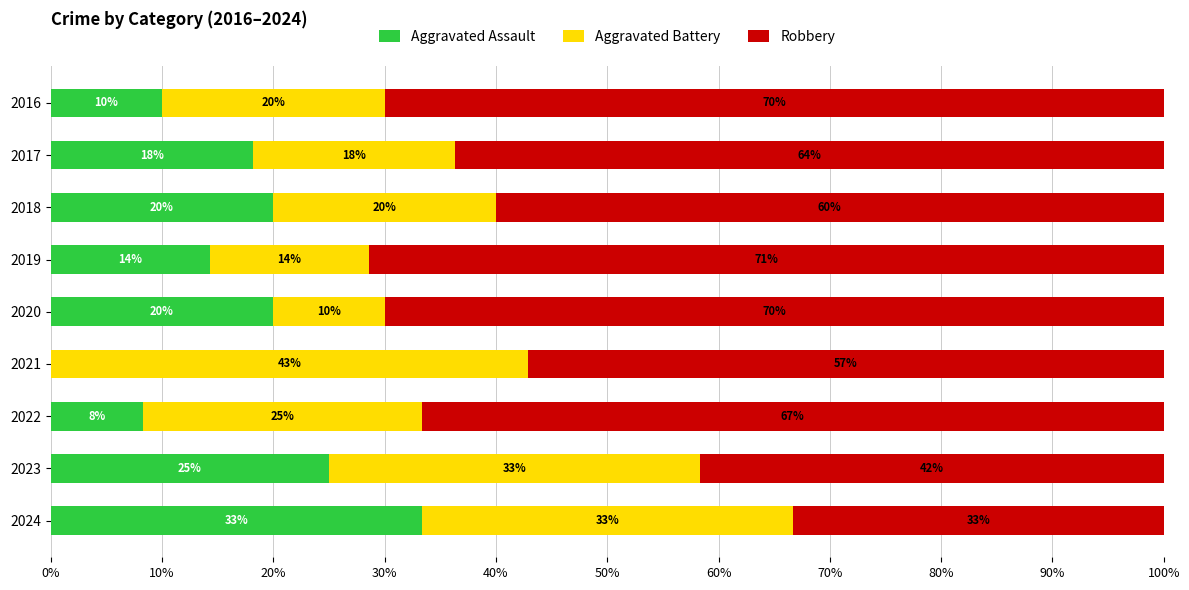

What are all the series names shown in the legend?

Aggravated Assault, Aggravated Battery, Robbery